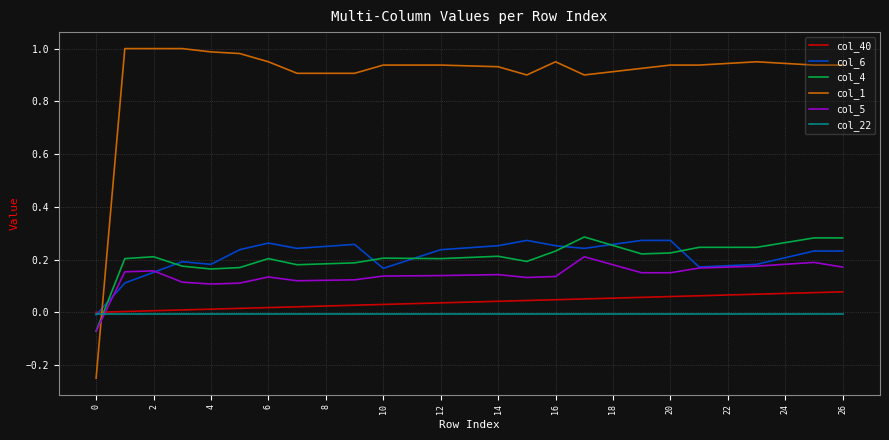

Which series has the largest range (max minus min)?

col_1